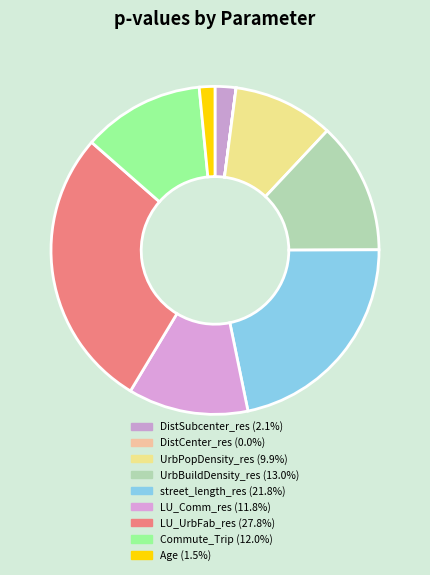

Rank the categories by value from lowest to highest.

DistCenter_res, Age, DistSubcenter_res, UrbPopDensity_res, LU_Comm_res, Commute_Trip, UrbBuildDensity_res, street_length_res, LU_UrbFab_res